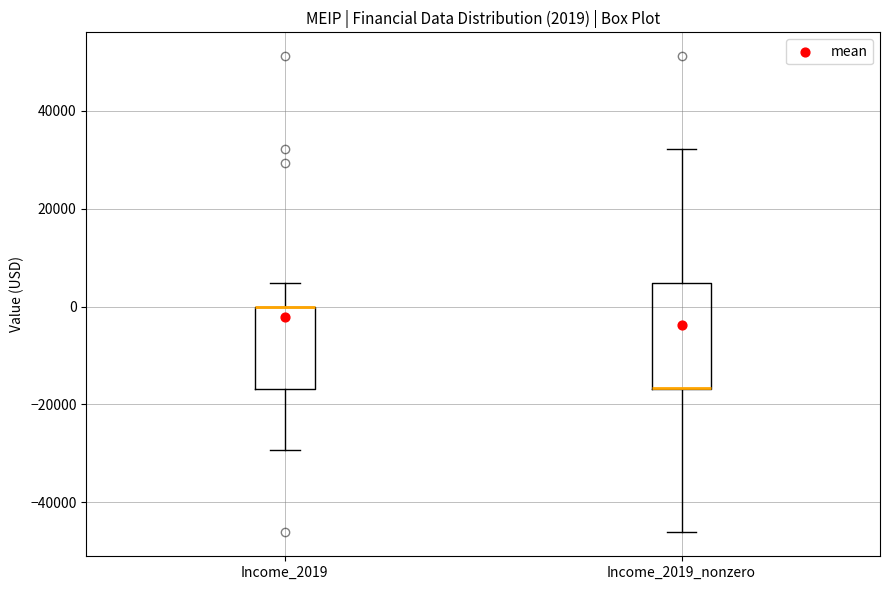

Comparing the boxes themselves (not the whiskers), which one is the tallest?

Income_2019_nonzero